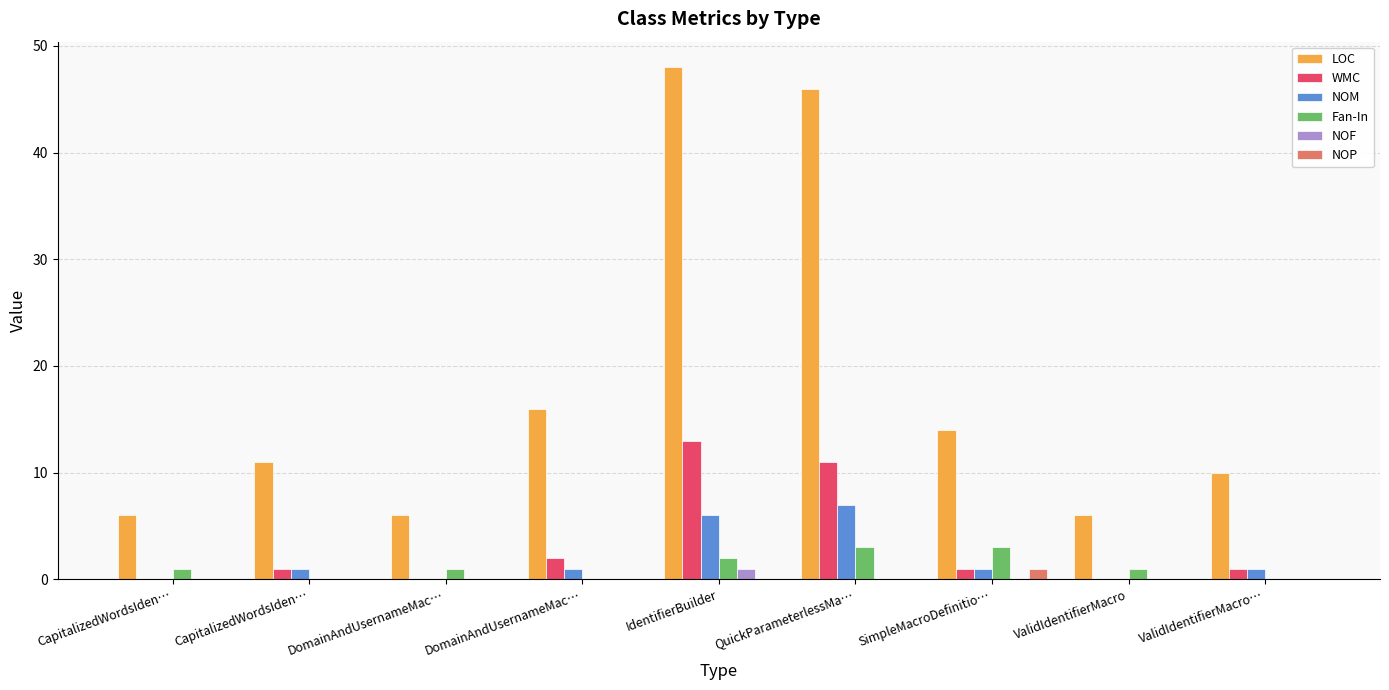

How many series are shown in this chart?

6